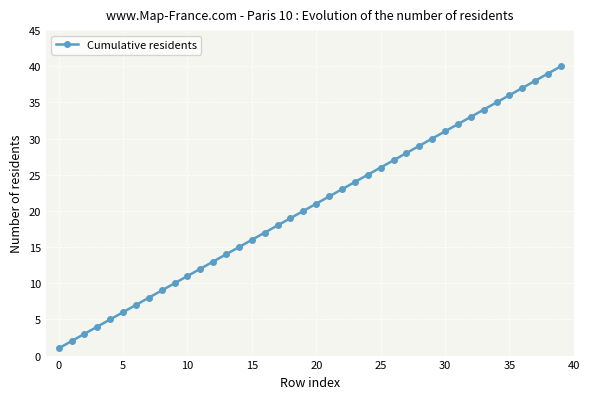

What is the difference between the maximum and minimum values?

39